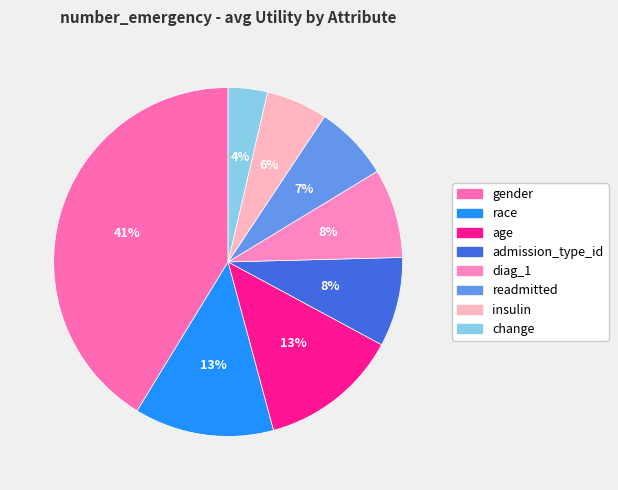

Is there a majority slice in this chart?

No